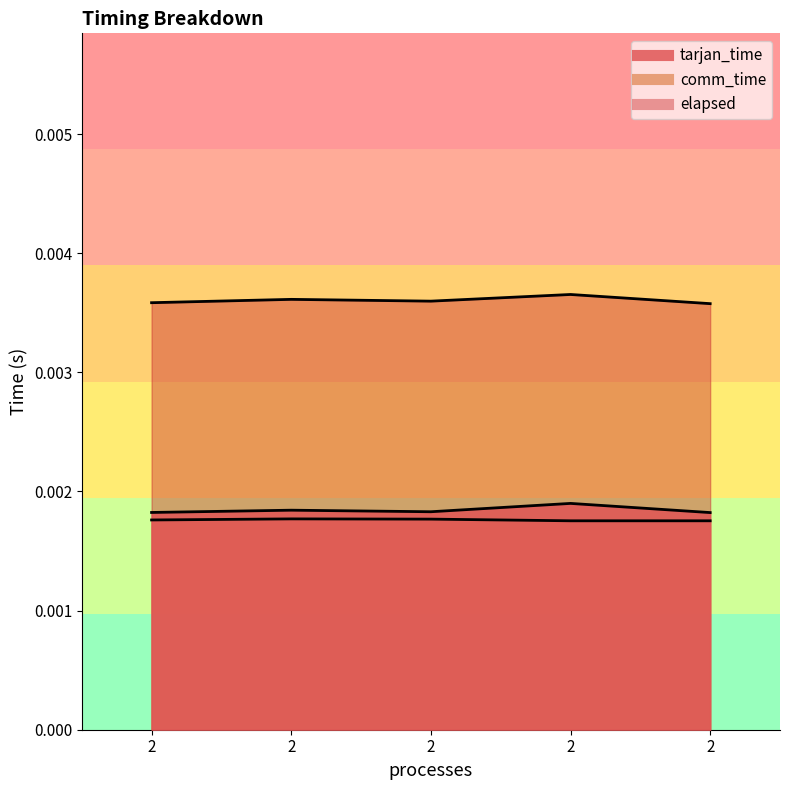

Where is the first local maximum for tarjan_time?

2